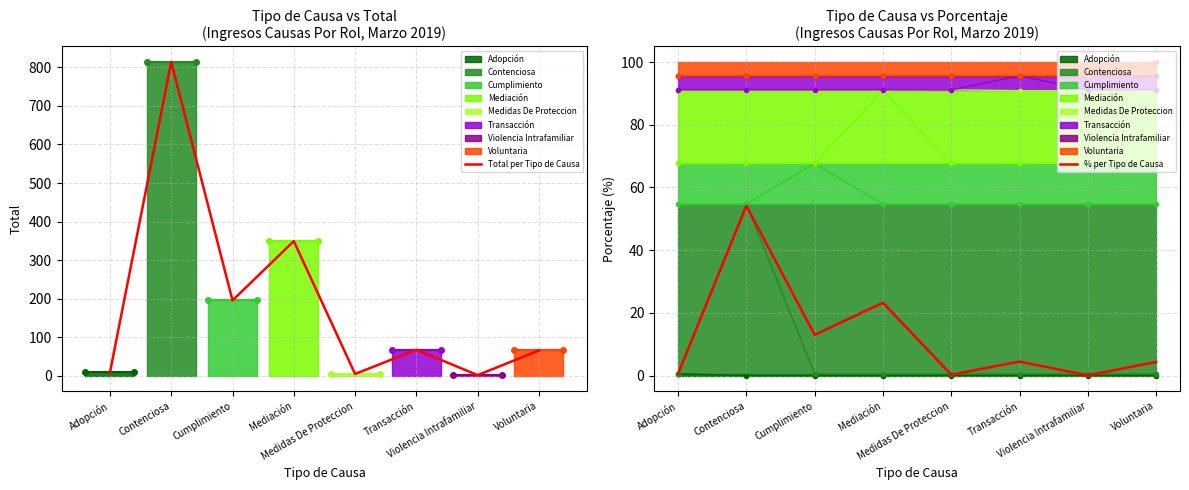

What is the value of the Total per Tipo de Causa point at the 7th from the left?

1.0